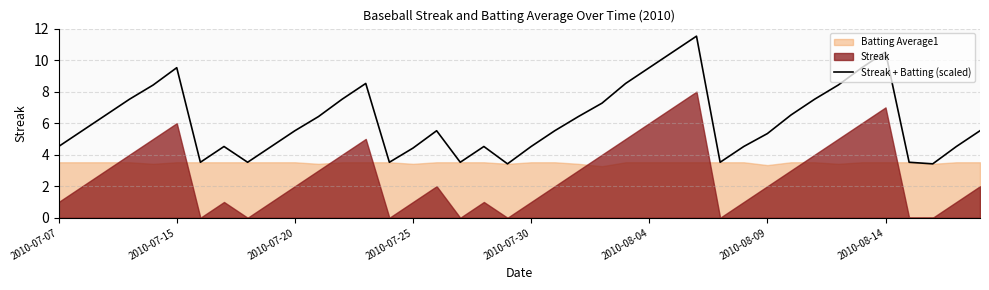

What is the lowest value of the Streak + Batting (scaled) series?

3.4